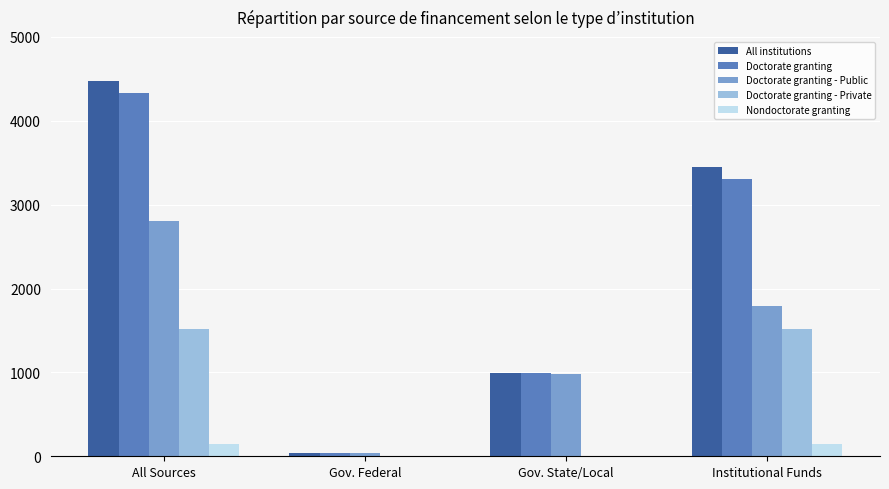

The Doctorate granting - Public series shows 1418.4 at Gov. State/Local. True or false?

False